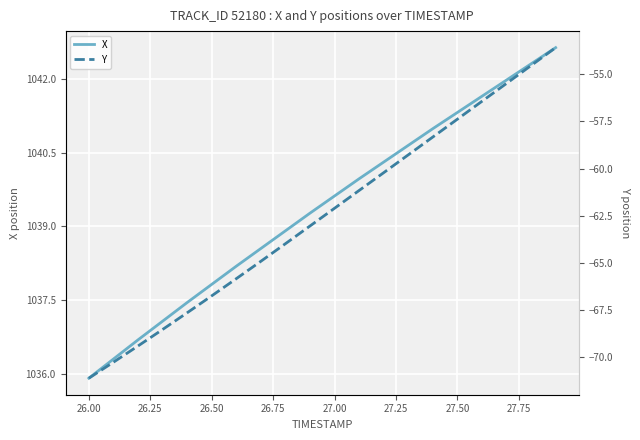

What is the highest value of the X series?

1042.6